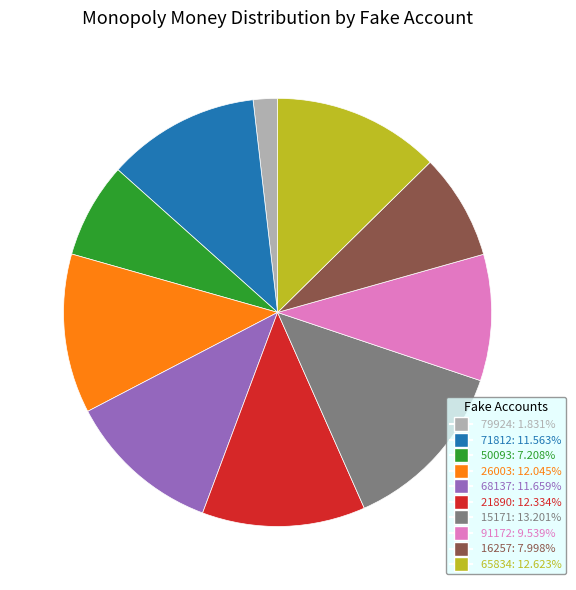

Is there any slice that represents more than half of the pie?

No